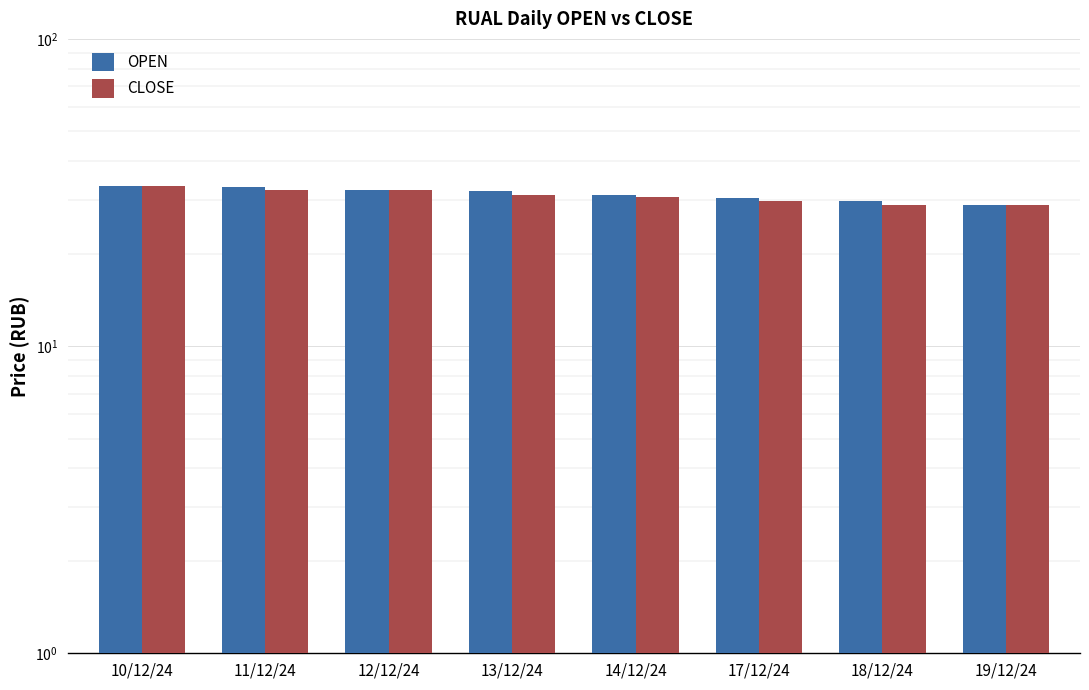

What is the lowest value of the OPEN series?

28.9